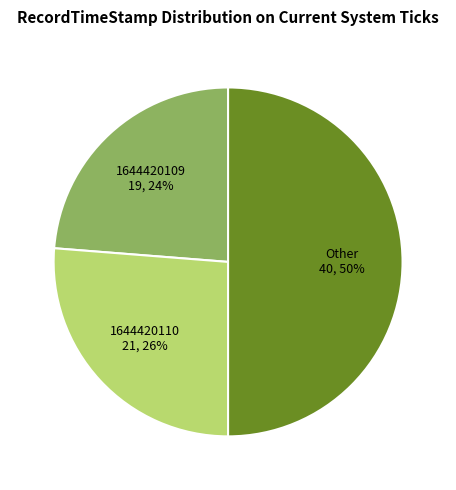

Count the number of slices in the pie.

3